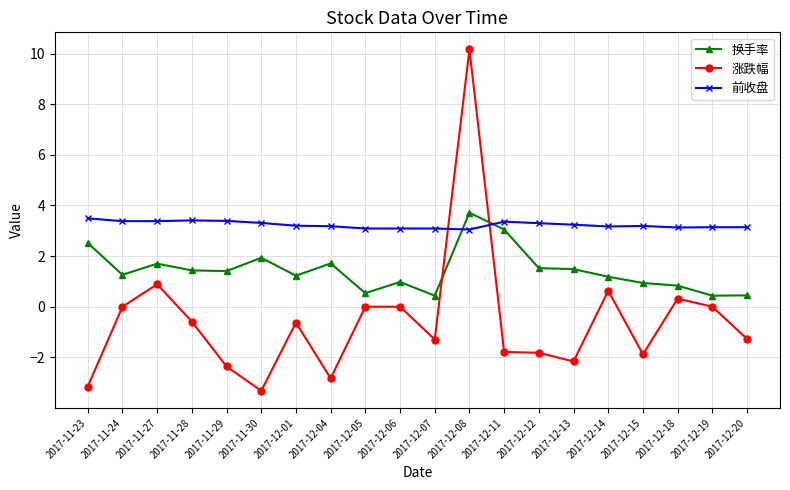

Is it true that 换手率 equals 2.5 at 2017-11-29?

False